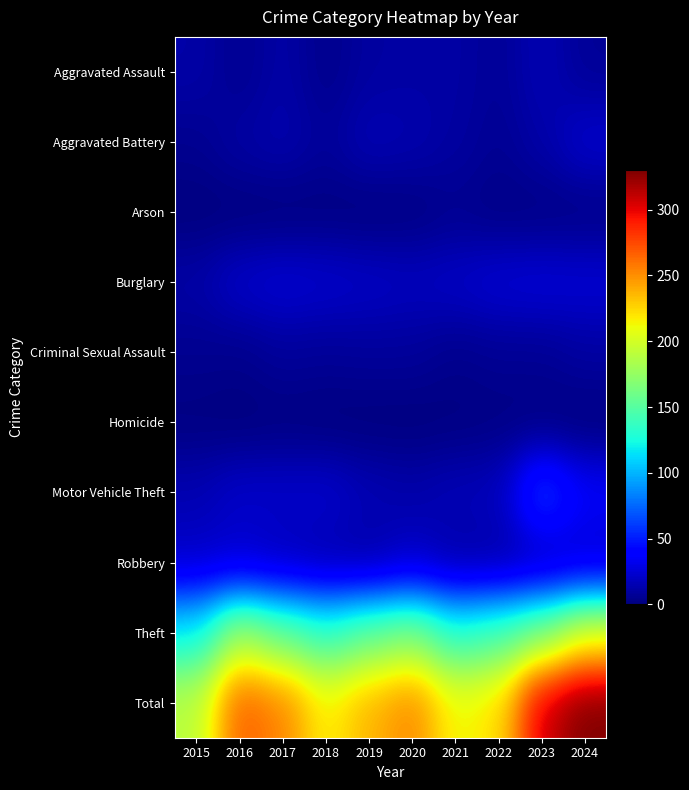

Reading left to right, extract all data points from this chart.

Aggravated Assault: 2015=12	2016=5	2017=12	2018=4	2019=10	2020=11	2021=11	2022=7	2023=16	2024=7
Aggravated Battery: 2015=5	2016=11	2017=14	2018=8	2019=16	2020=14	2021=10	2022=6	2023=12	2024=23
Arson: 2015=0	2016=0	2017=0	2018=1	2019=0	2020=1	2021=5	2022=2	2023=2	2024=2
Burglary: 2015=12	2016=22	2017=25	2018=23	2019=21	2020=19	2021=21	2022=25	2023=26	2024=25
Criminal Sexual Assault: 2015=5	2016=4	2017=8	2018=7	2019=8	2020=8	2021=4	2022=6	2023=6	2024=10
Homicide: 2015=1	2016=0	2017=1	2018=0	2019=0	2020=0	2021=1	2022=2	2023=1	2024=0
Motor Vehicle Theft: 2015=15	2016=22	2017=22	2018=23	2019=16	2020=13	2021=17	2022=18	2023=64	2024=37
Robbery: 2015=21	2016=22	2017=17	2018=13	2019=11	2020=20	2021=11	2022=11	2023=15	2024=22
Theft: 2015=119	2016=182	2017=155	2018=136	2019=155	2020=167	2021=132	2022=144	2023=165	2024=204
Total: 2015=190	2016=268	2017=254	2018=215	2019=237	2020=253	2021=212	2022=221	2023=307	2024=330